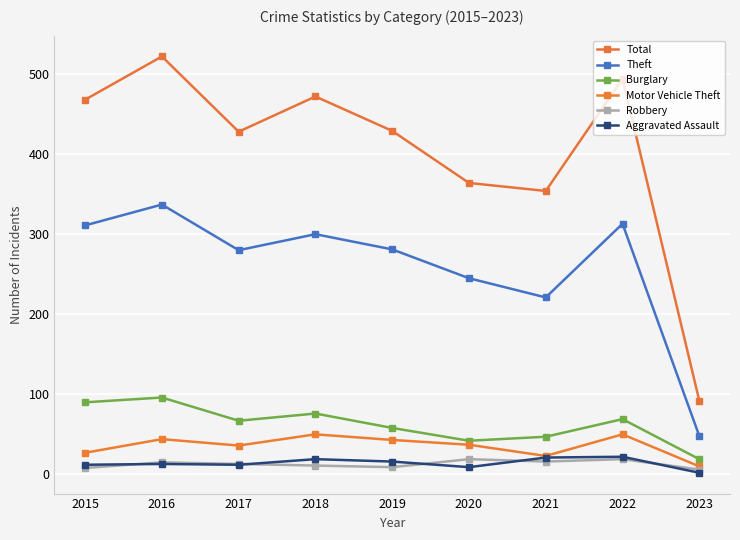

What are all the series names shown in the legend?

Total, Theft, Burglary, Motor Vehicle Theft, Robbery, Aggravated Assault